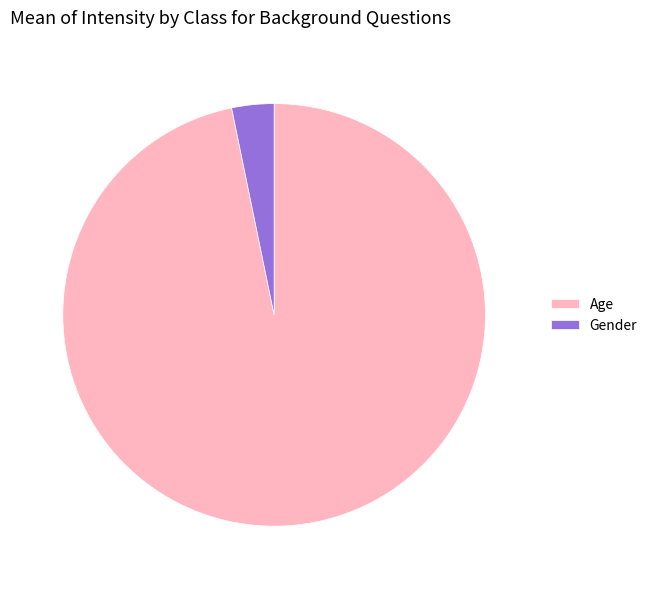

How many segments does this pie chart have?

2